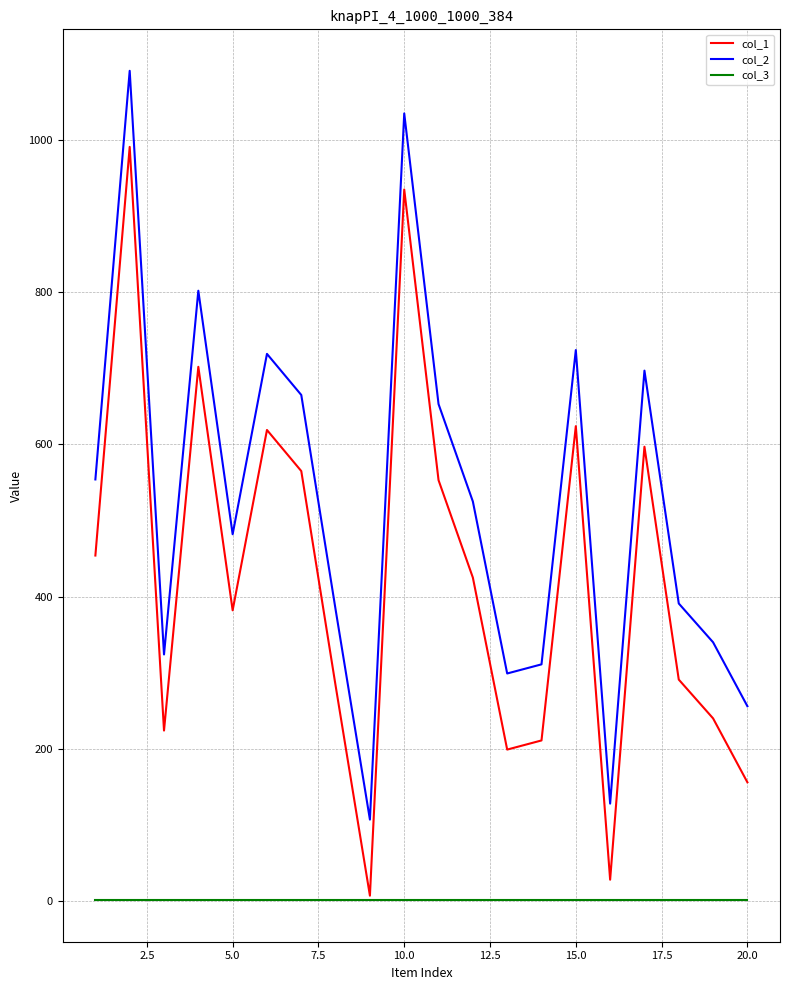

List the series in order of their overall mean, highest first.

col_2, col_1, col_3